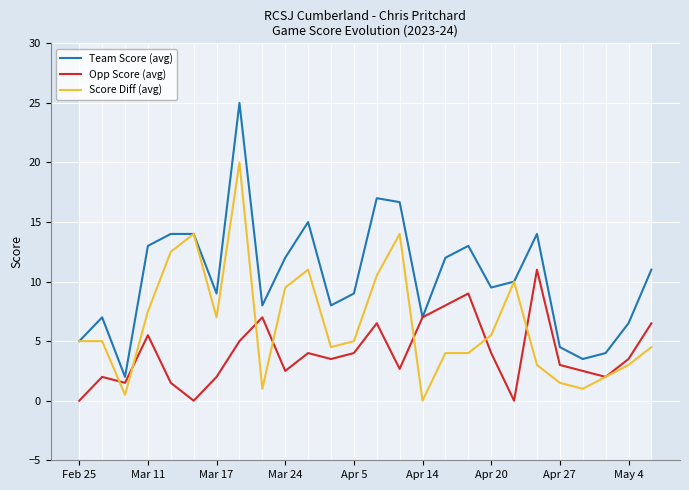

What is the average value of the Score Diff (avg) series?

6.4